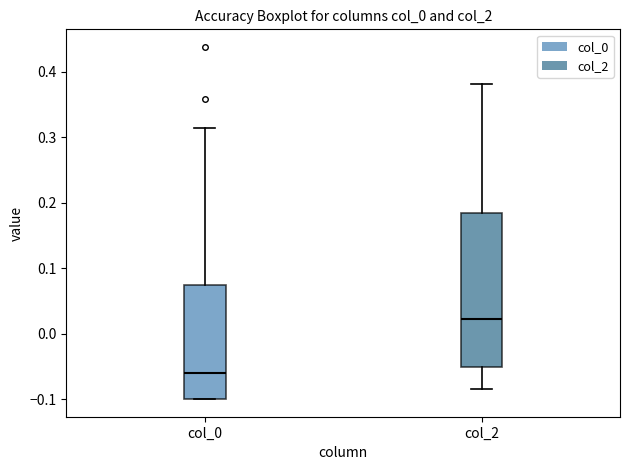

Which box's median line is the highest?

col_2